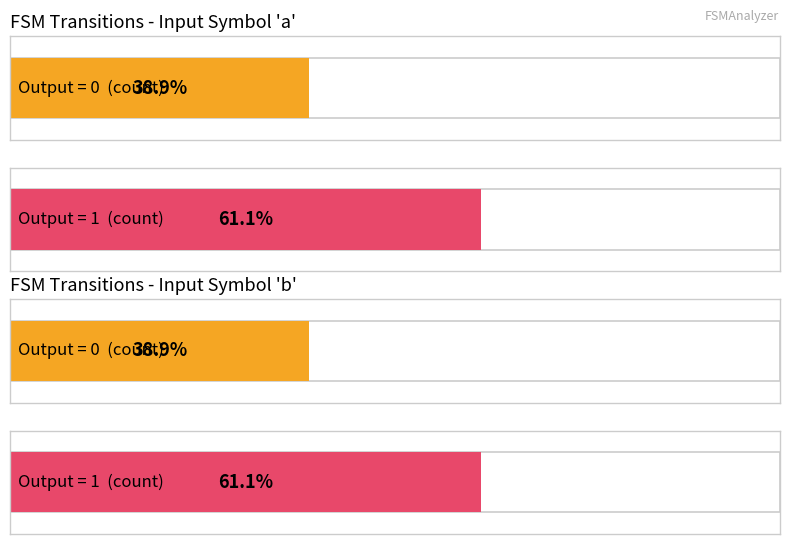

What are all the series names shown in the legend?

output_0, output_1